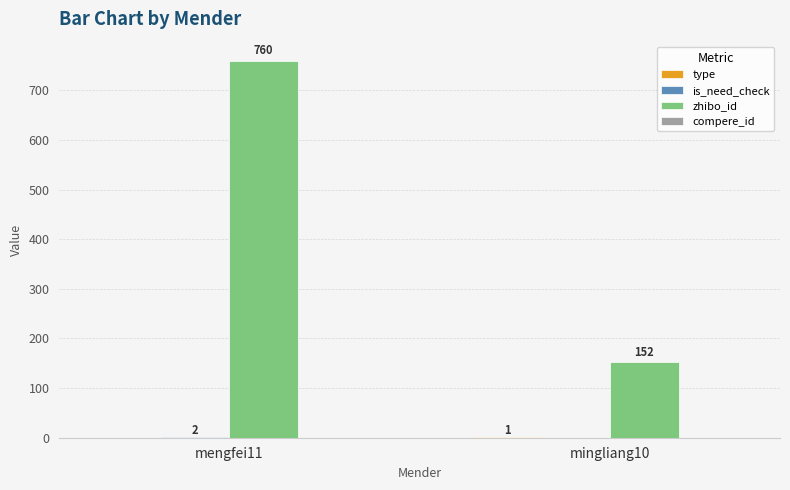

What is the sum of all zhibo_id values?

912